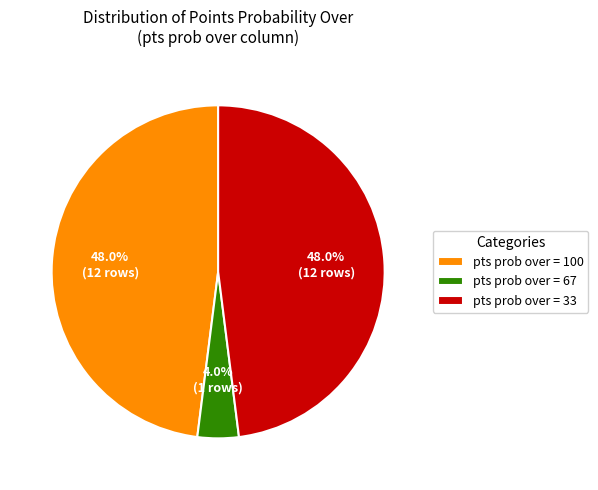

Combined, do pts prob over = 33 and pts prob over = 100 account for over 50%?

Yes